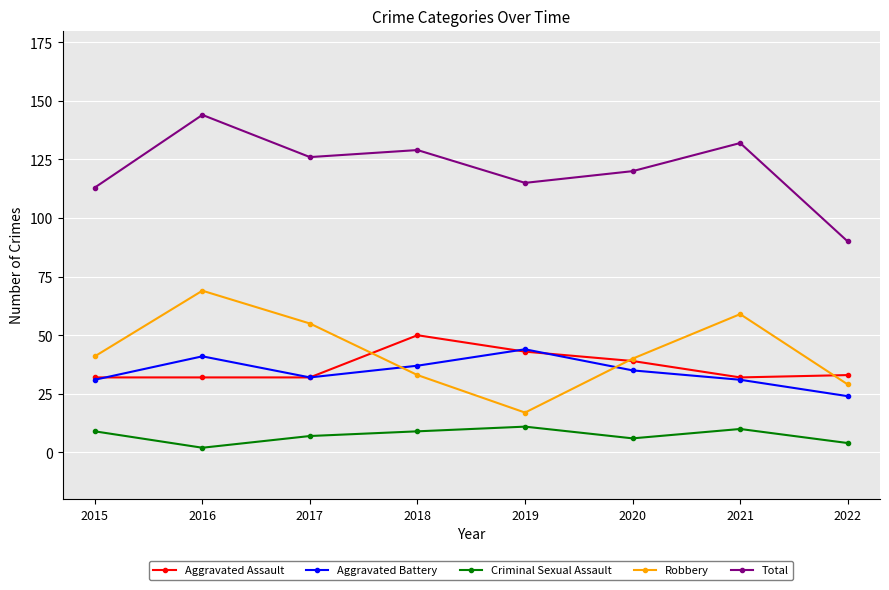

List the series in order of their peak value, lowest first.

Criminal Sexual Assault, Aggravated Battery, Aggravated Assault, Robbery, Total